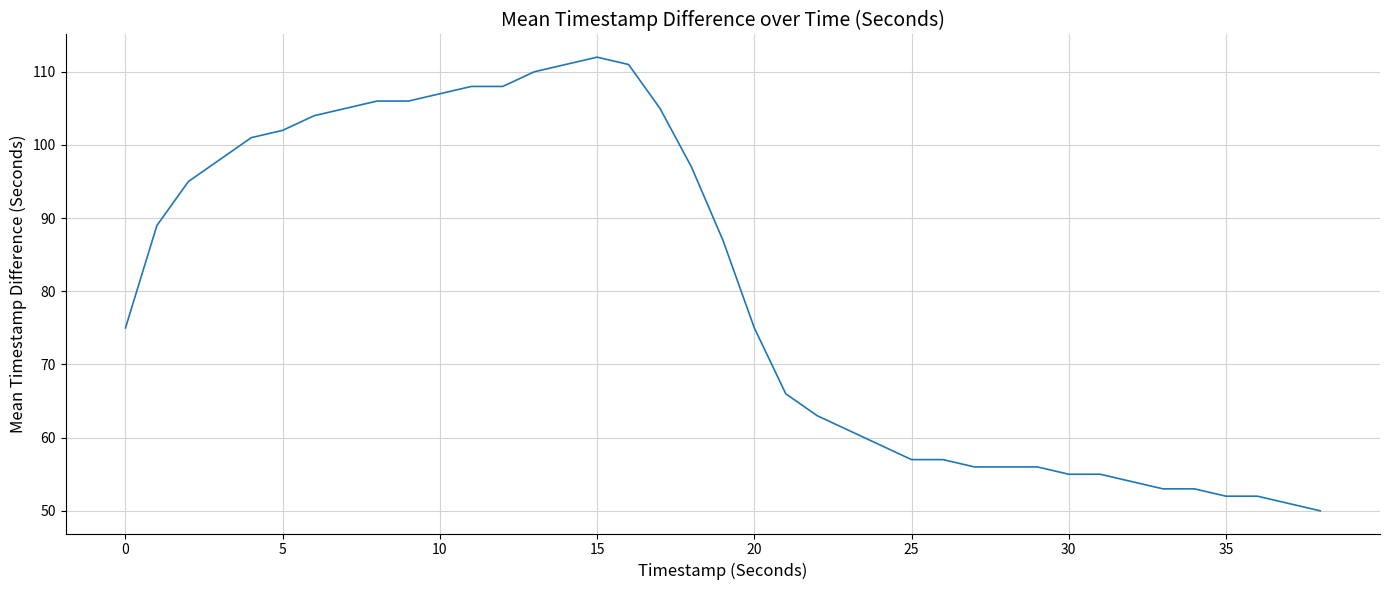

What is the smallest value displayed?

50